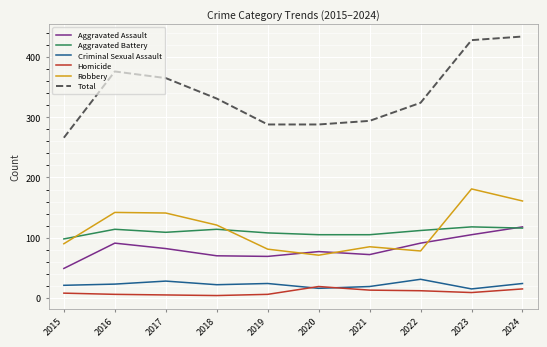

What is the lowest value of the Homicide series?

4